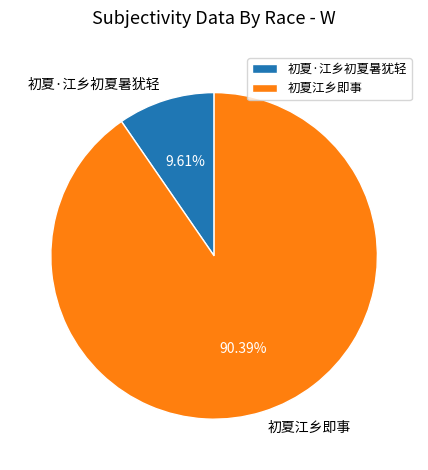

How many segments does this pie chart have?

2